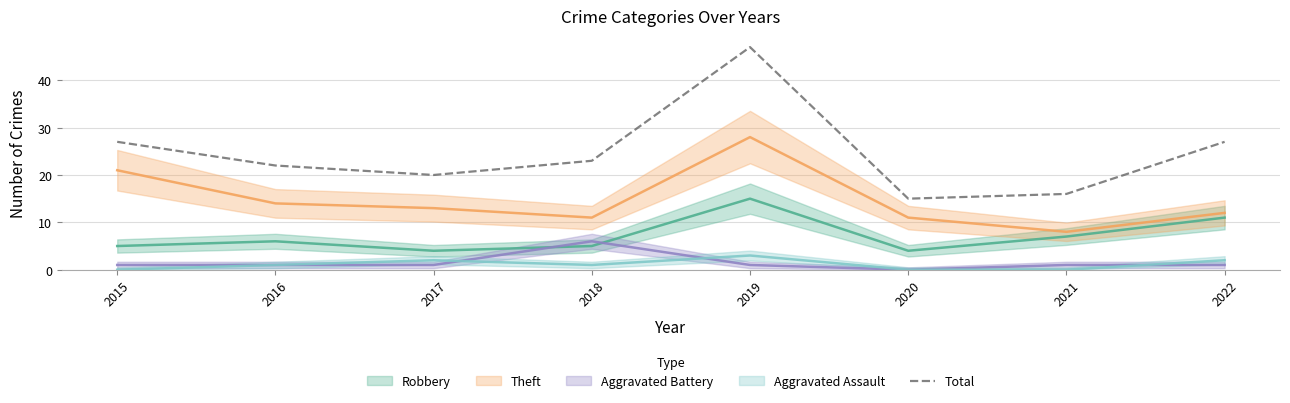

What is the maximum value shown in the chart?

47